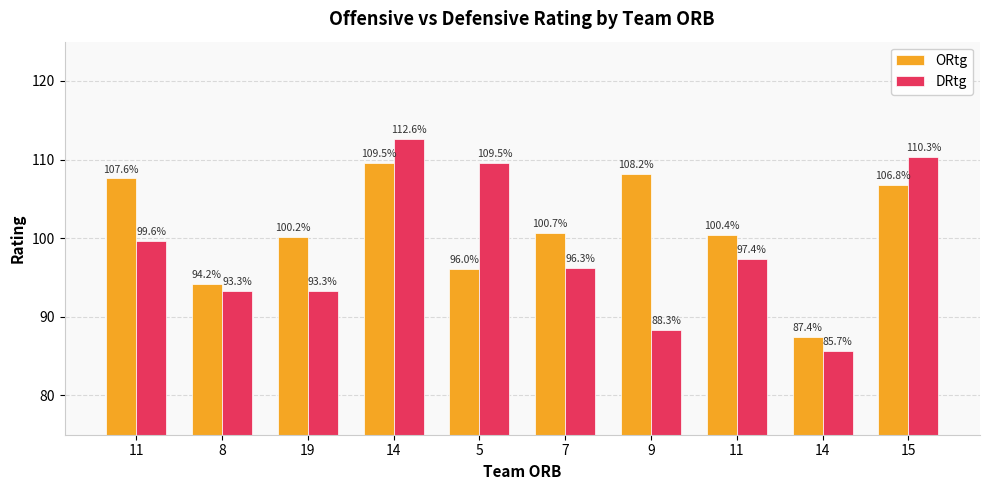

At which label is ORtg closest to 98?

5